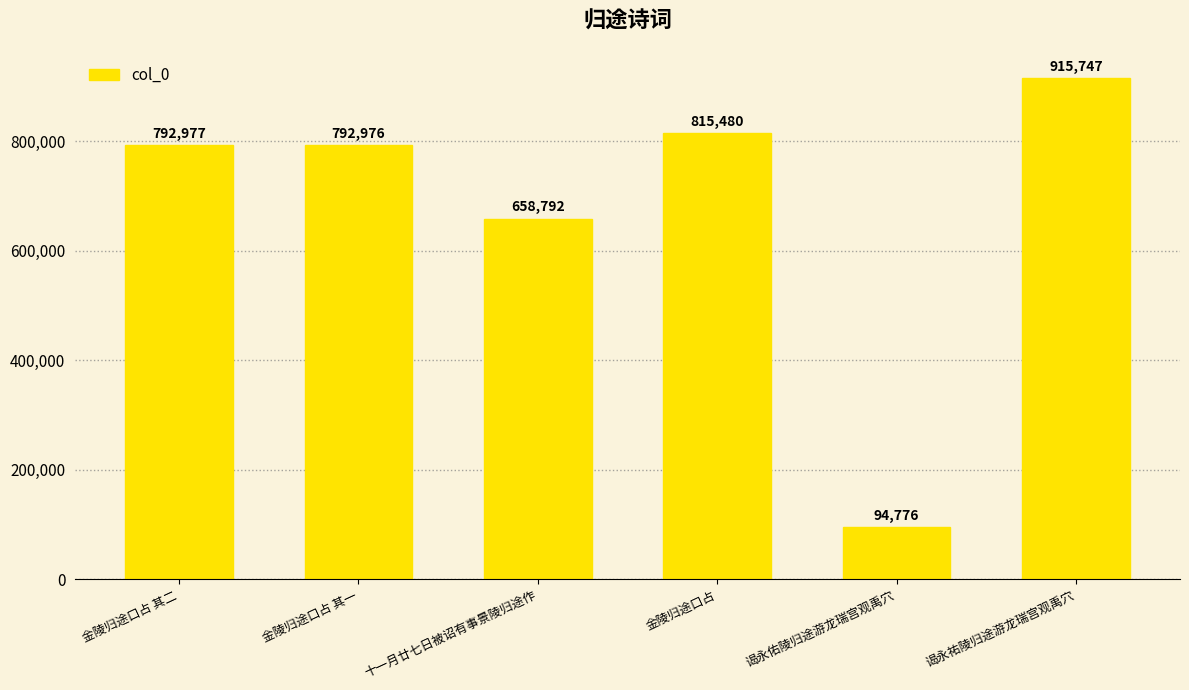

How many bars are there in total?

6